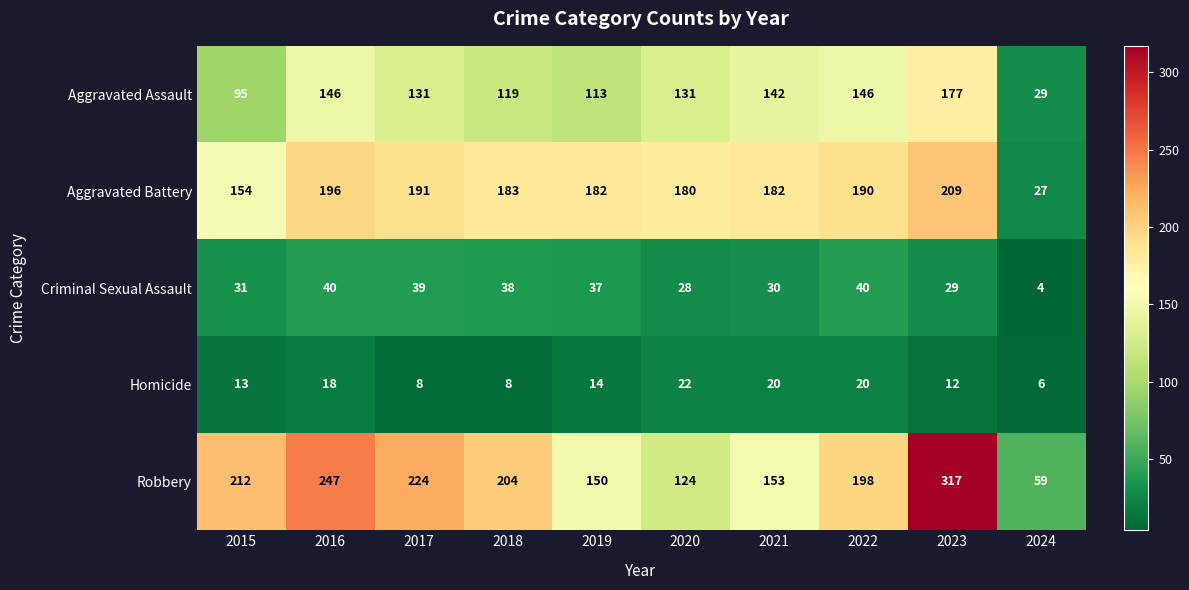

What is the maximum value shown in the chart?

317